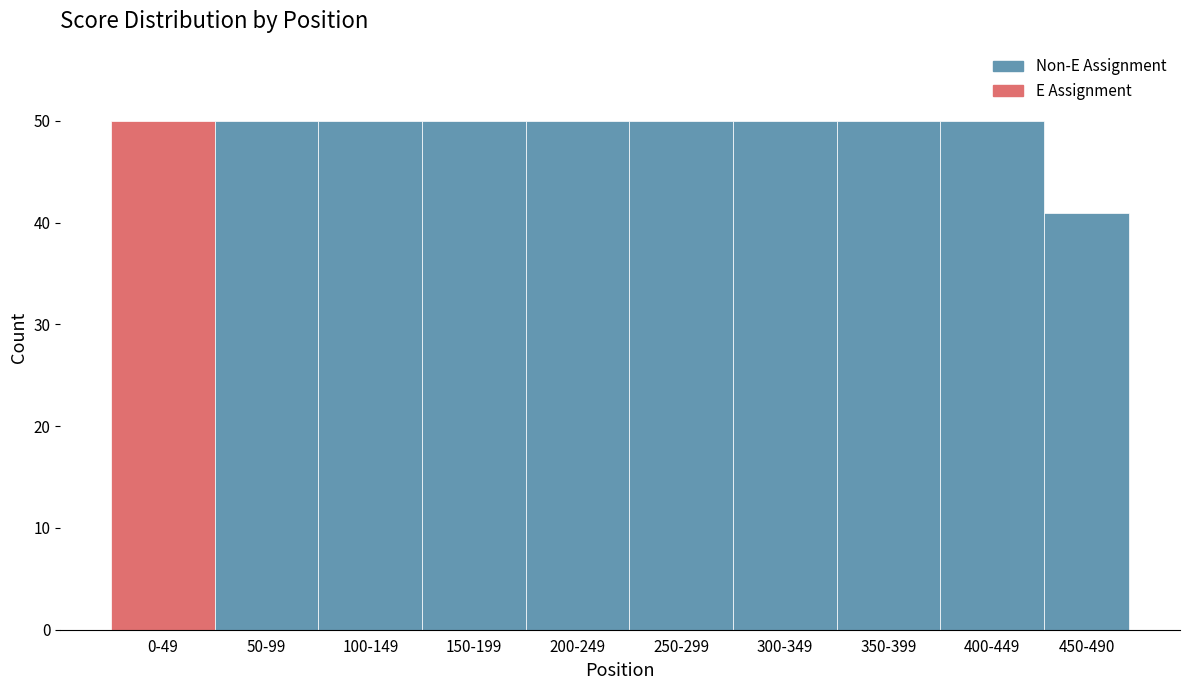

Reading right to left, what are all the values shown in this chart?

41	50	50	50	50	50	50	50	50	50